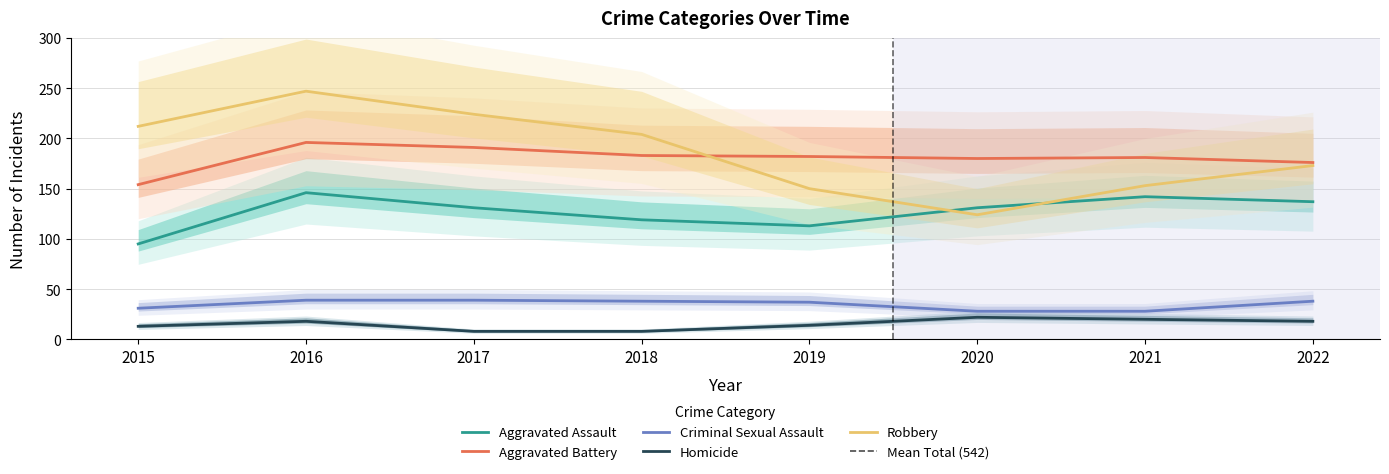

How many data points in Homicide are above 18?

2